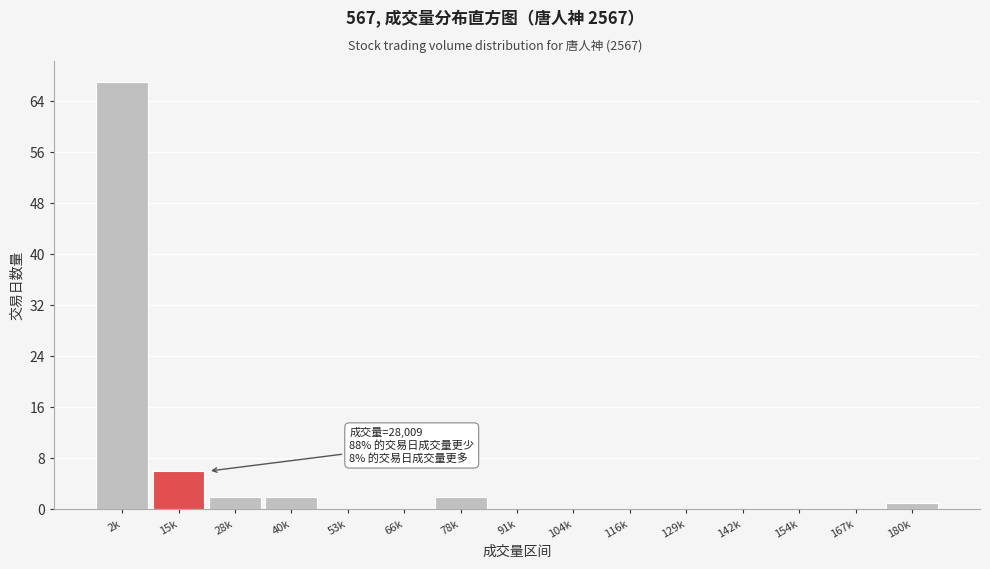

Reading left to right, list all the values displayed in this chart.

2k=67	15k=6	28k=2	40k=2	53k=0	66k=0	78k=2	91k=0	104k=0	116k=0	129k=0	142k=0	154k=0	167k=0	180k=1